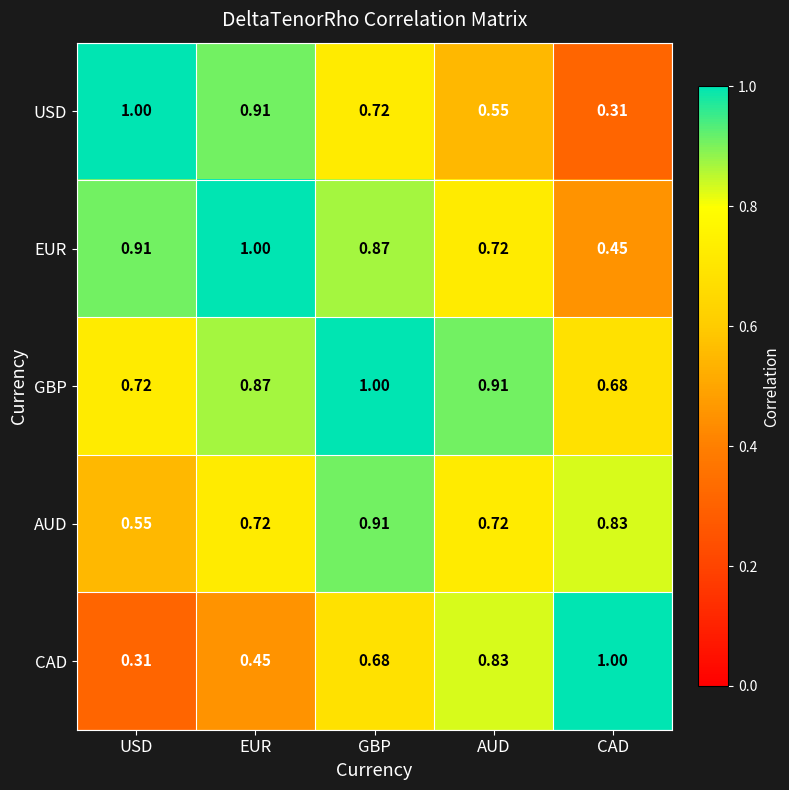

List the series in order of their overall mean, highest first.

GBP, EUR, AUD, USD, CAD